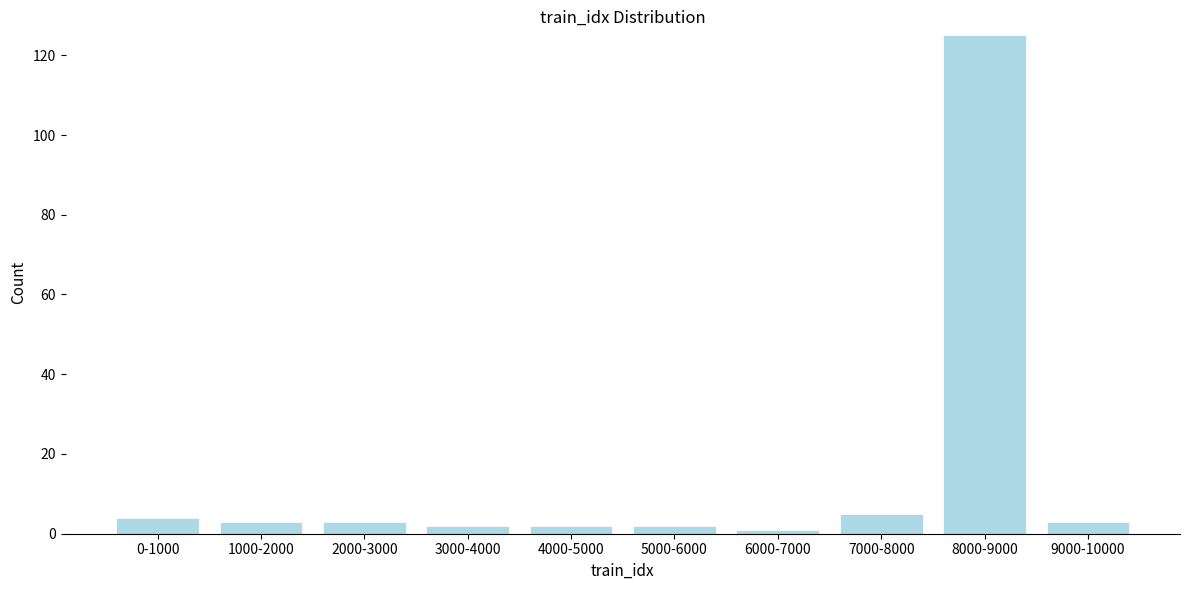

Reading left to right, what are all the values shown in this chart?

0-1000=4	1000-2000=3	2000-3000=3	3000-4000=2	4000-5000=2	5000-6000=2	6000-7000=1	7000-8000=5	8000-9000=125	9000-10000=3